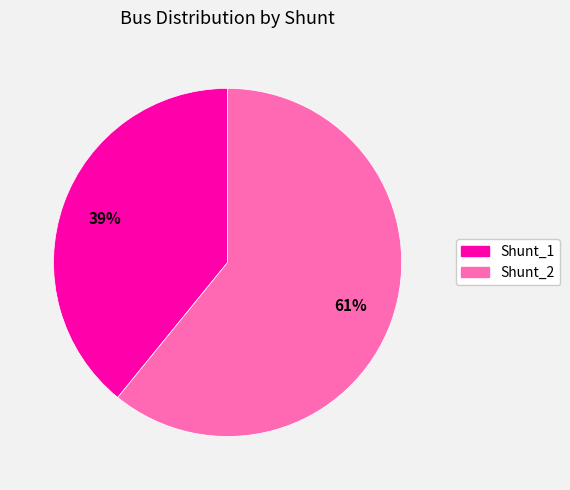

What is the ratio of the value at Shunt_2 to the value at Shunt_1?

1.6